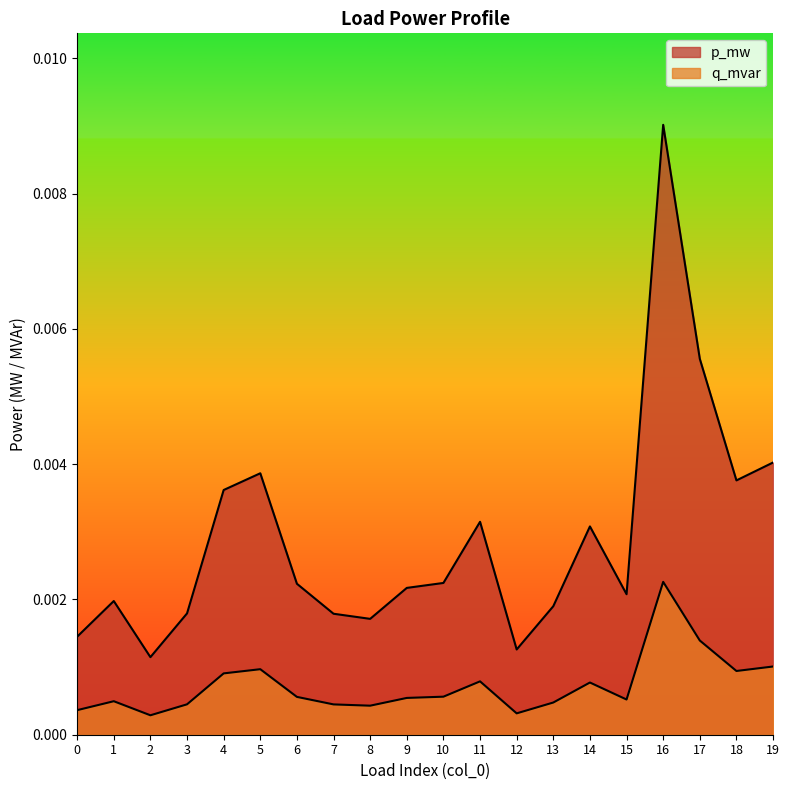

Rank the series at 10 from lowest to highest value.

q_mvar, p_mw